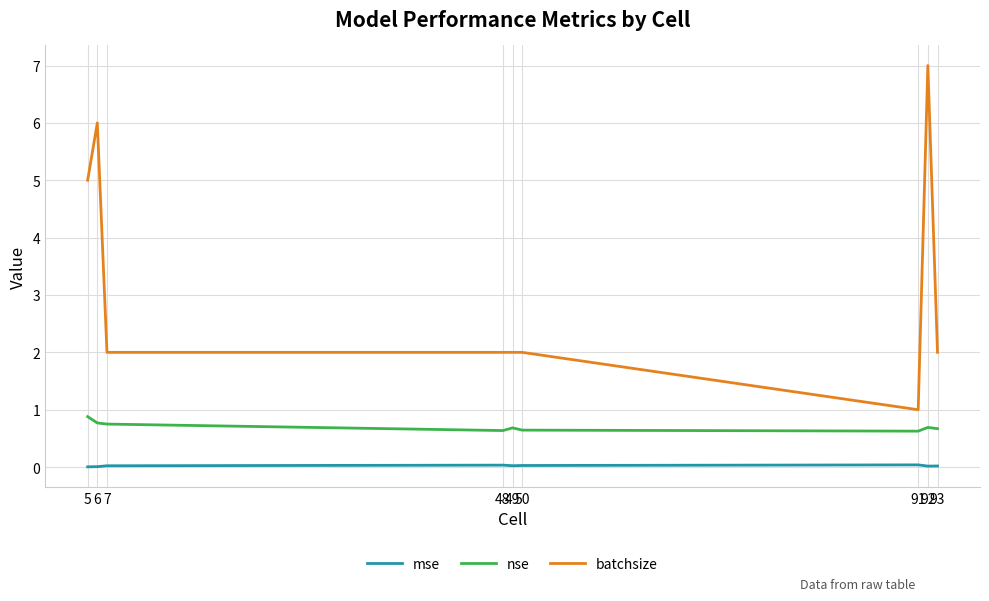

What is the total value across all series at 5?

5.9